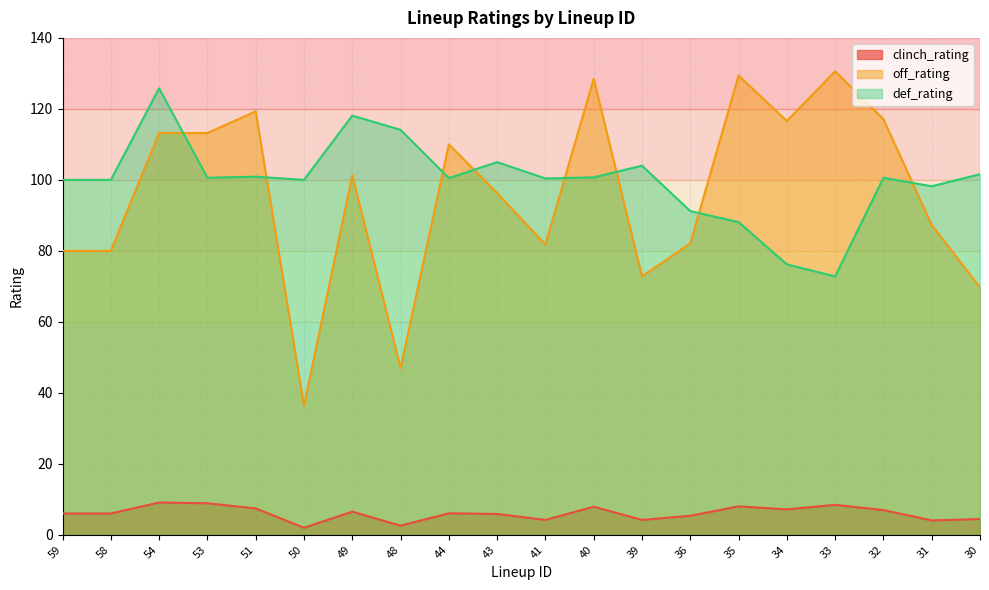

What are all the series names shown in the legend?

clinch_rating, off_rating, def_rating